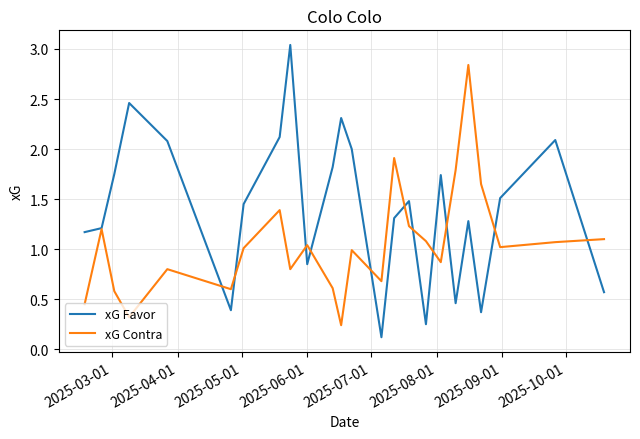

Rank the series by their maximum value, from lowest to highest.

xG Contra, xG Favor